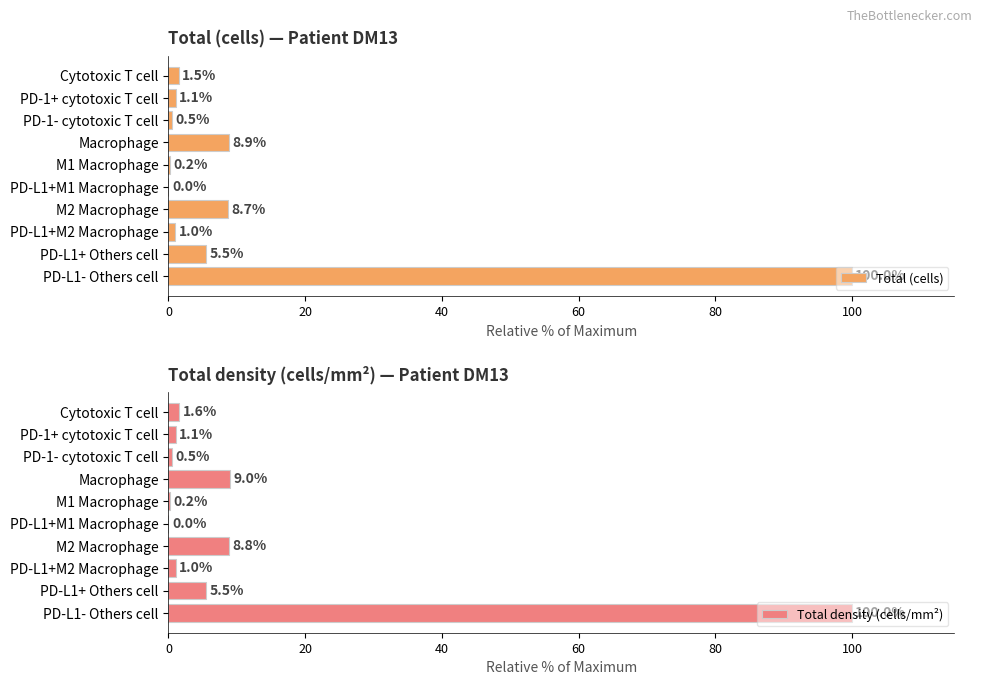

What are all the series names shown in the legend?

Total (cells), Total density (cells/mm²)